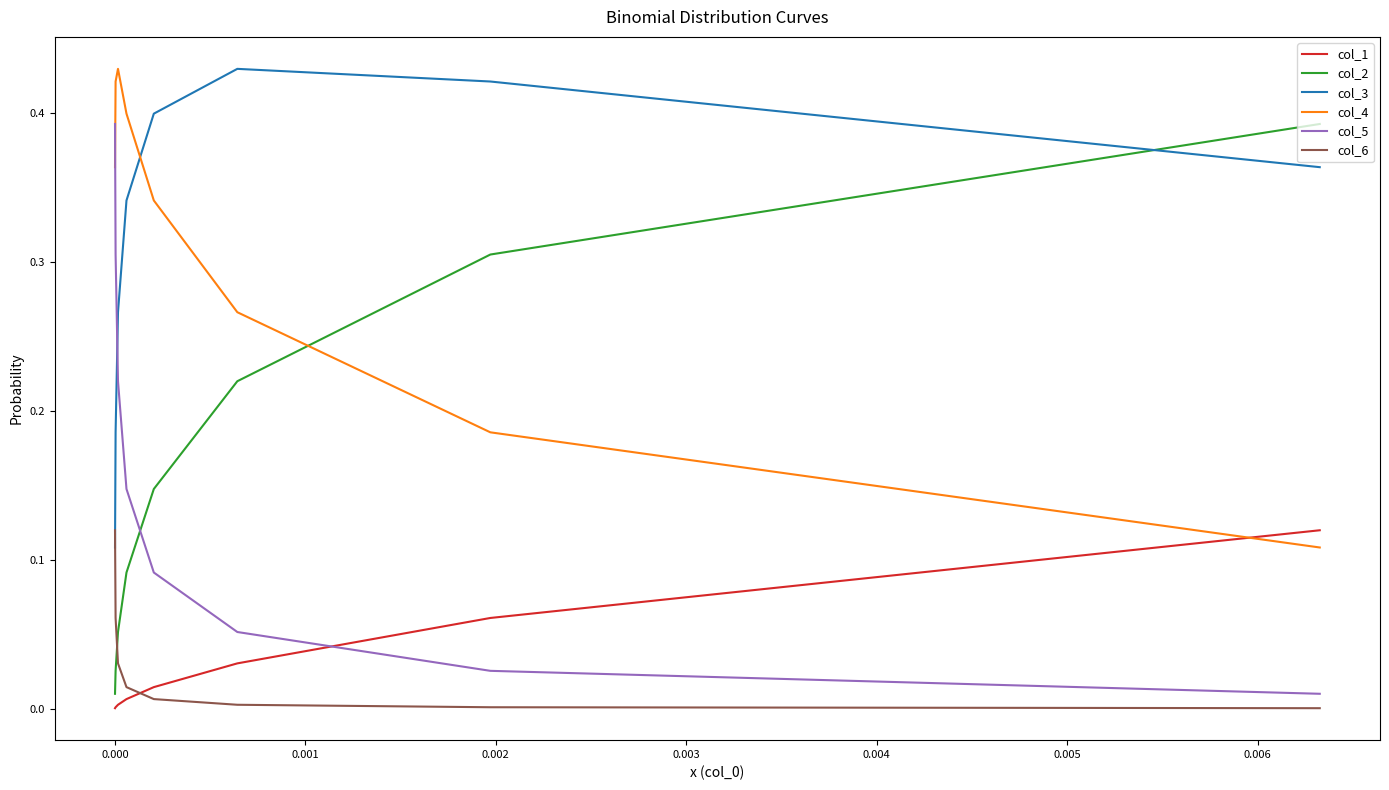

What is the sum of all col_3 values?

2.5